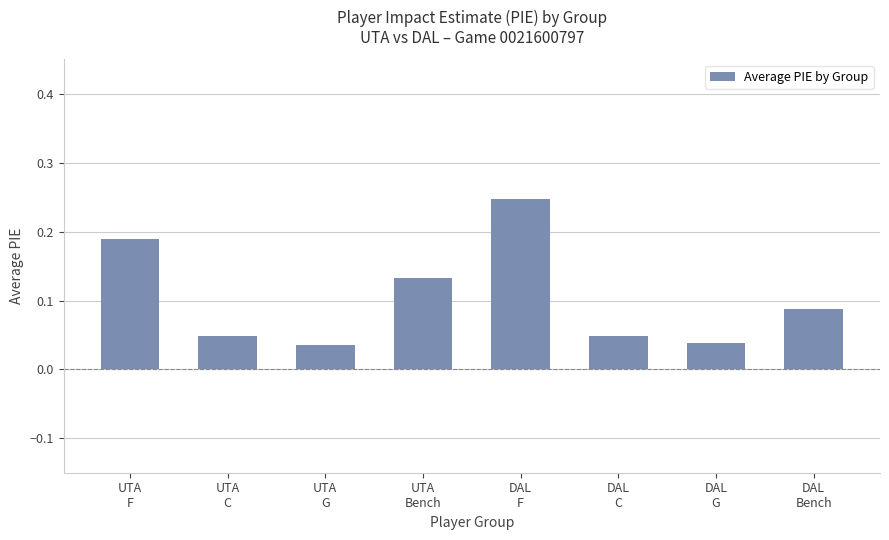

What is the sum of all values?

0.8